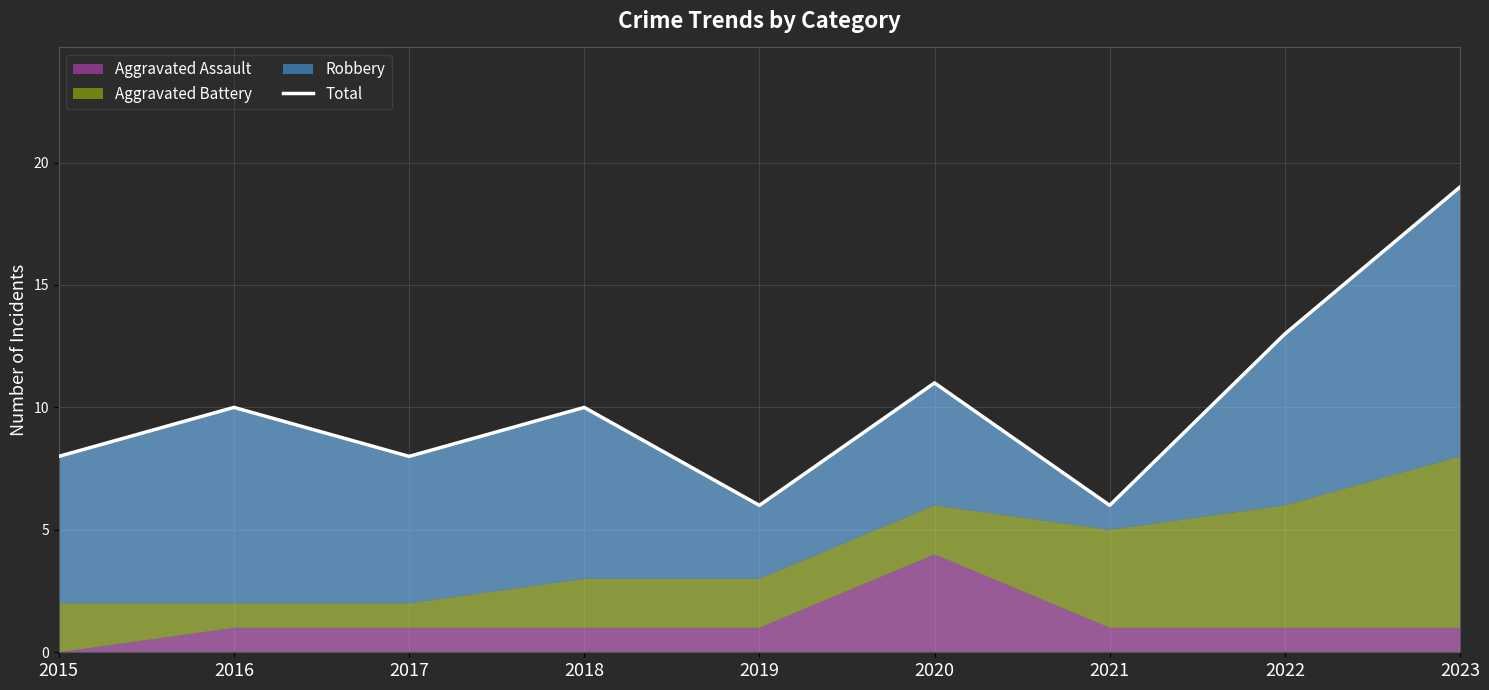

The value at 2022 is 13. True or false?

True